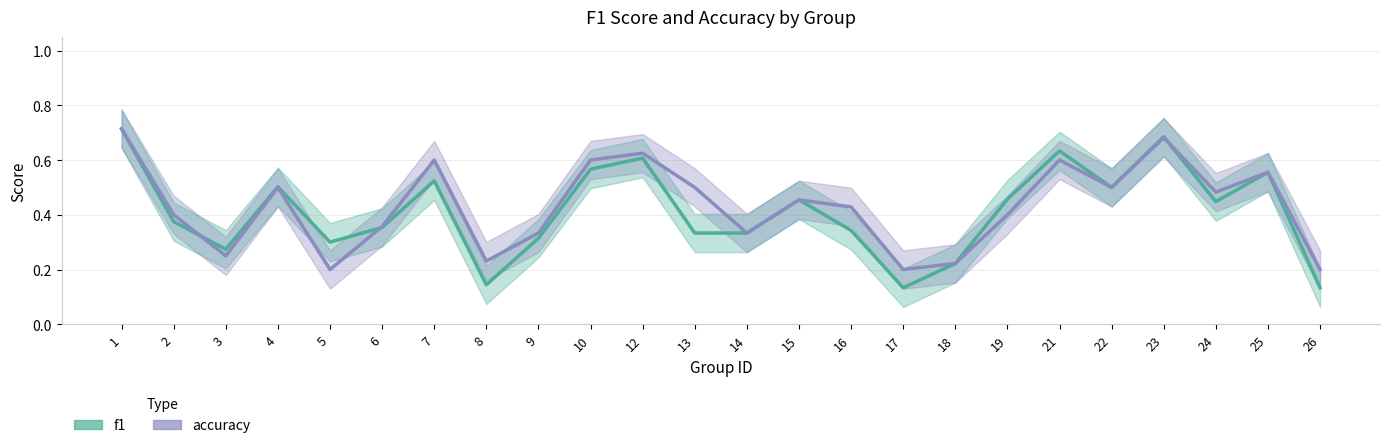

What is the total value across all series at 13?

0.8